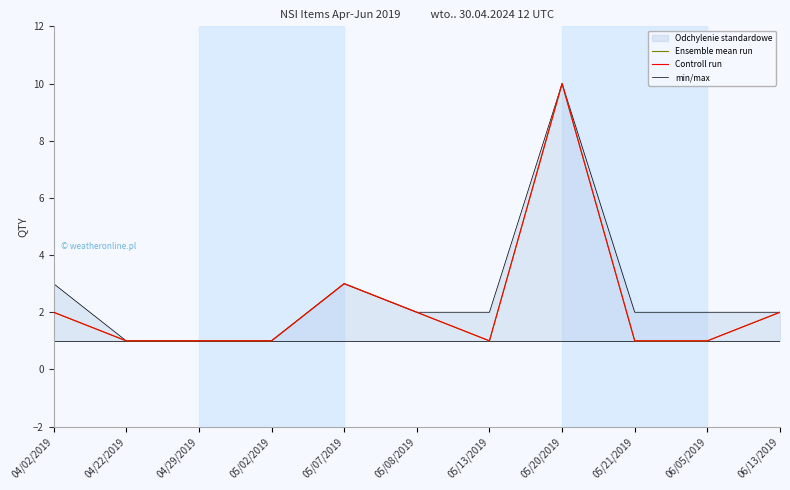

What is the label of the 8th point from the left?

05/20/2019